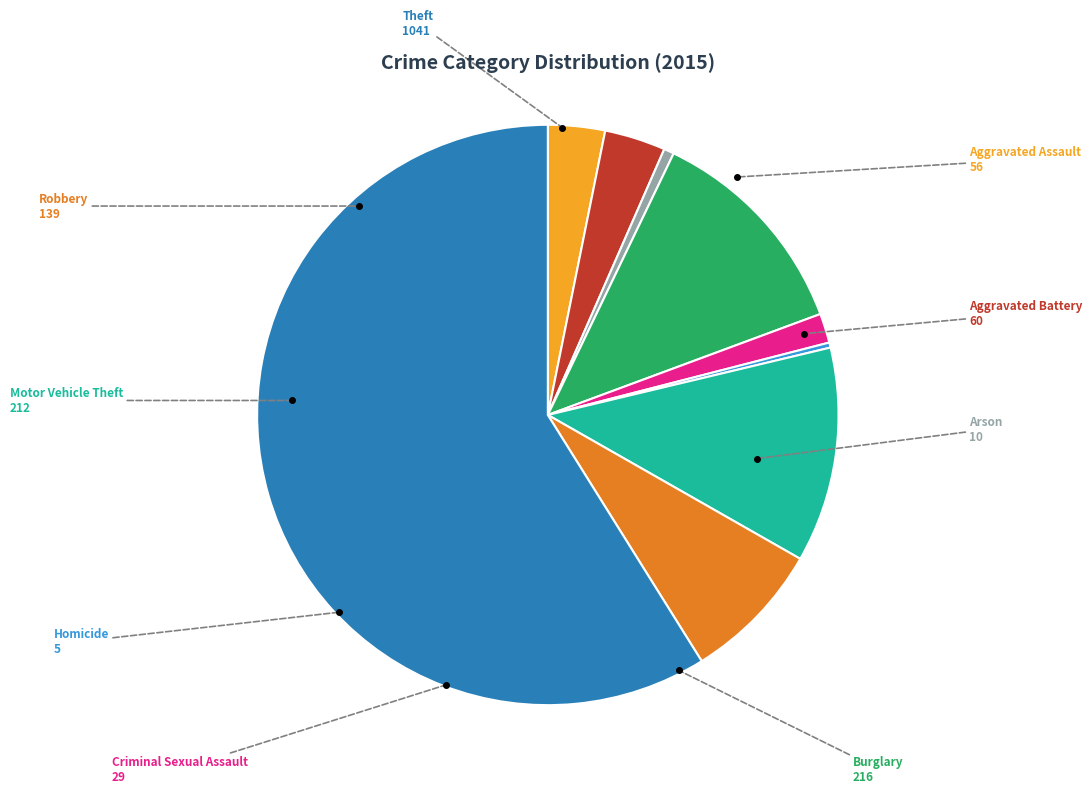

Is it true that Arson is 1% of the pie?

True